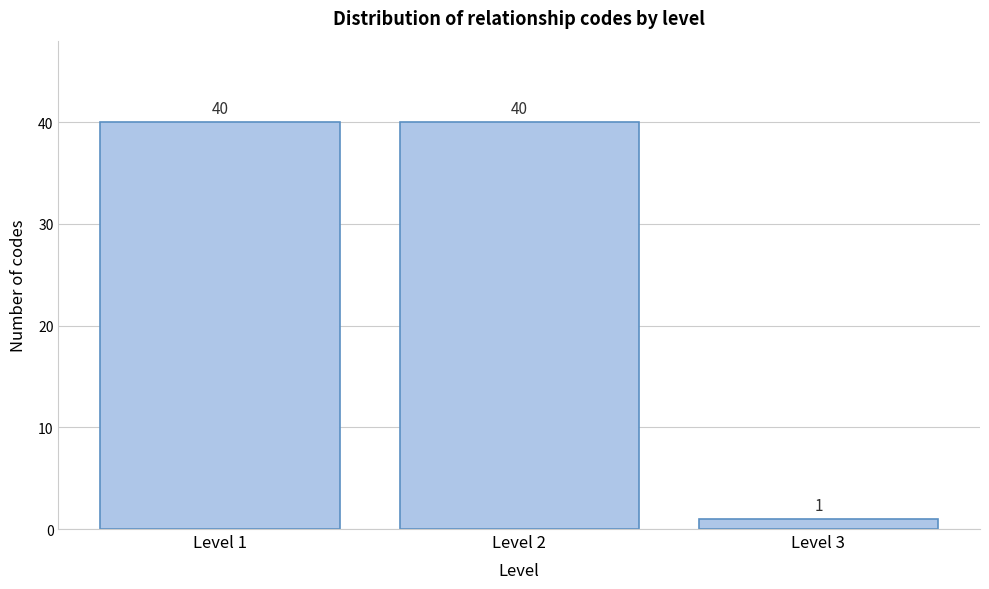

How tall is the bar that spans 0.5 to 1.5 on the x-axis?

40